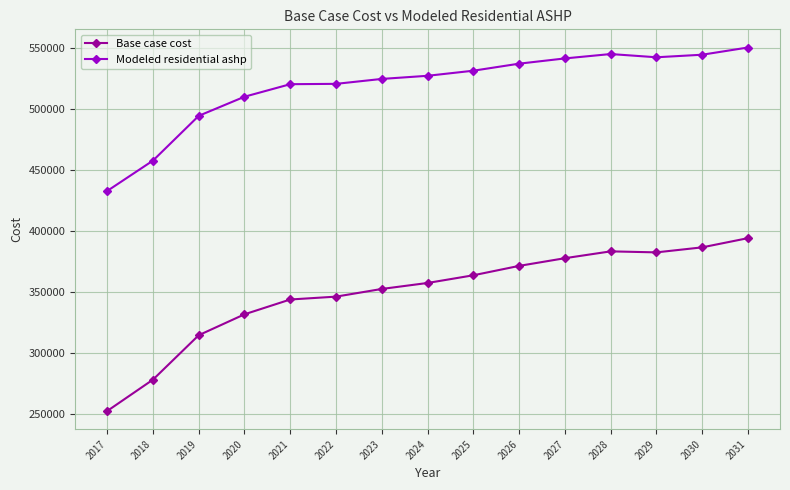

True or false: Base case cost and Modeled residential ashp intersect in this chart.

False